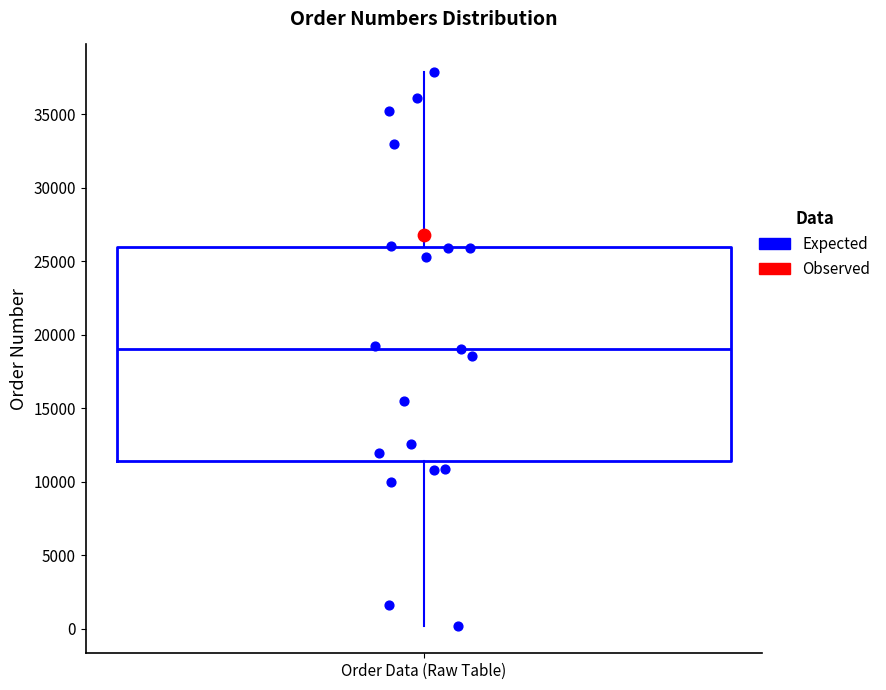

Where is the lower edge of the box for Order Data (Raw Table) on the y-axis? The values are not printed on the chart, so give them approximately, as read against the axis.

11500